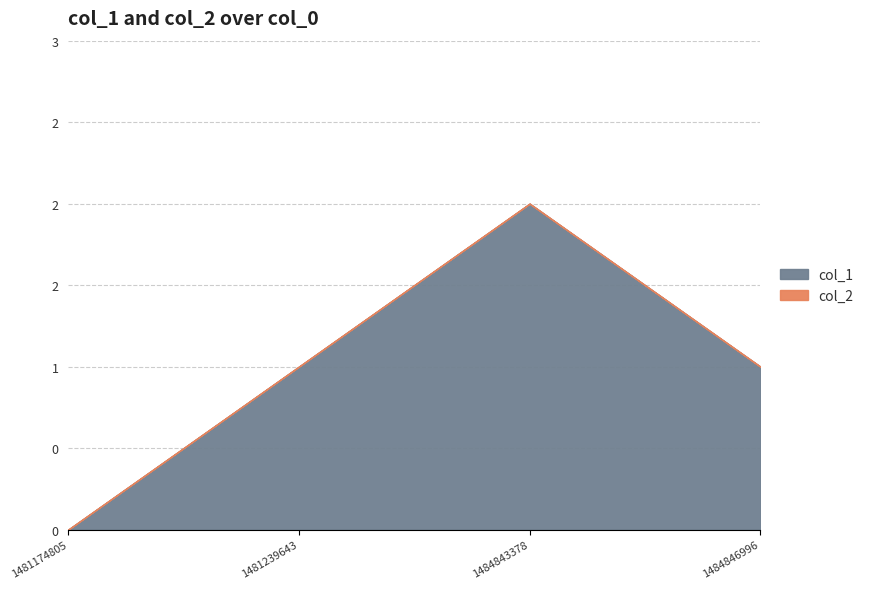

True or false: col_1 has more than 2 points higher than both neighbors.

False